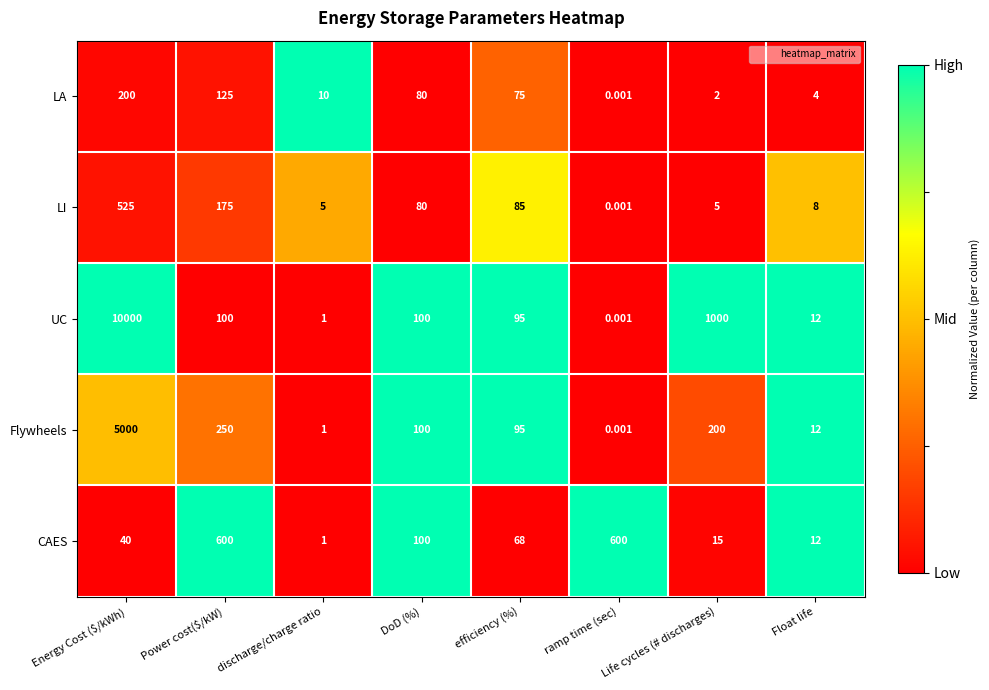

Rank the series by their maximum value, from highest to lowest.

UC, Flywheels, CAES, LI, LA